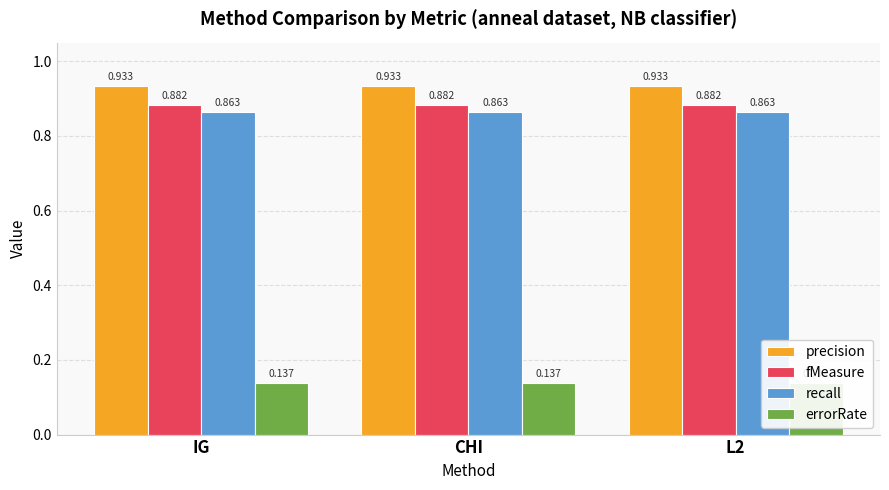

What is the label of the 2nd bar from the right?

CHI